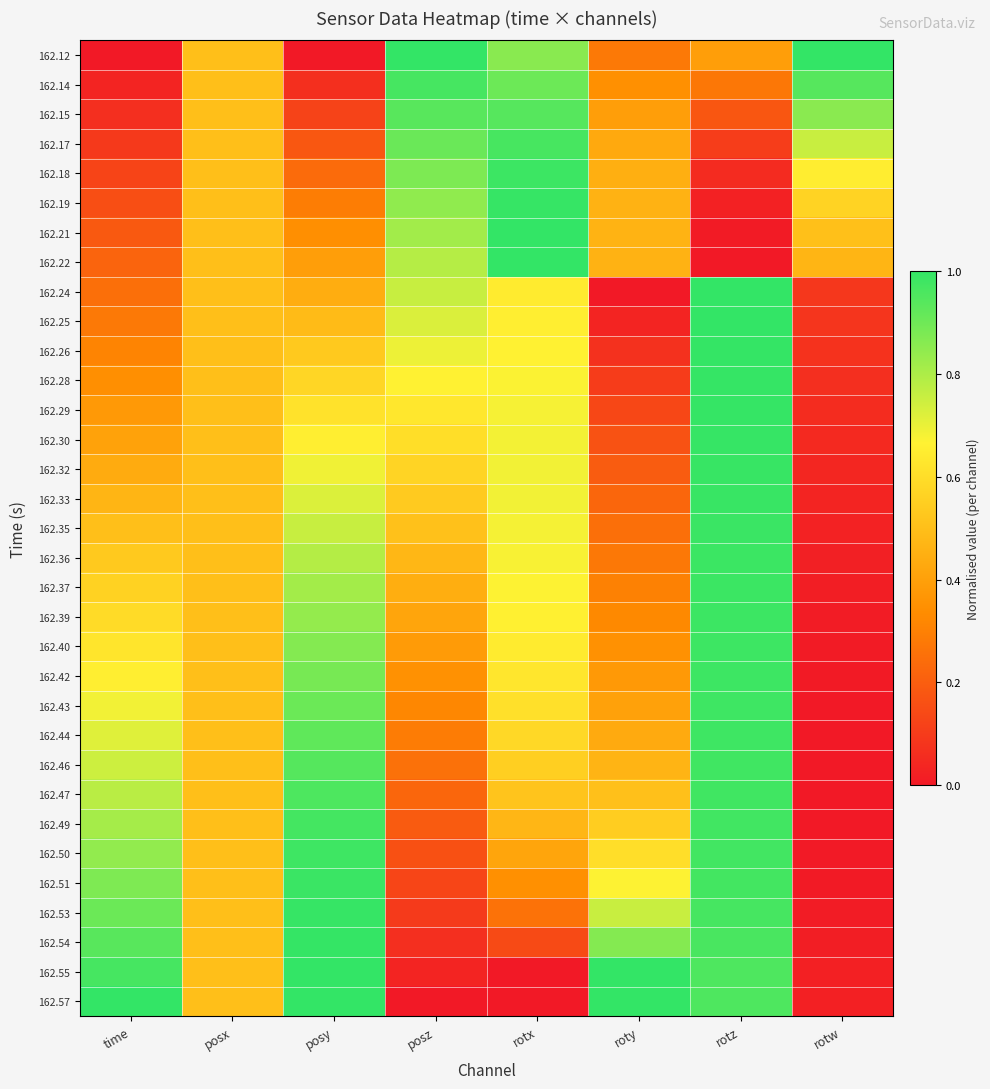

Reading left to right, extract all data points from this chart.

162.12: time=0.0	posx=0.5	posy=0.0	posz=1.0	rotx=0.9	roty=0.3	rotz=0.4	rotw=1.0
162.14: time=0.0	posx=0.5	posy=0.1	posz=1.0	rotx=0.9	roty=0.3	rotz=0.3	rotw=0.9
162.15: time=0.1	posx=0.5	posy=0.1	posz=0.9	rotx=0.9	roty=0.4	rotz=0.2	rotw=0.9
162.17: time=0.1	posx=0.5	posy=0.2	posz=0.9	rotx=1.0	roty=0.4	rotz=0.1	rotw=0.8
162.18: time=0.1	posx=0.5	posy=0.2	posz=0.9	rotx=1.0	roty=0.4	rotz=0.1	rotw=0.7
162.19: time=0.2	posx=0.5	posy=0.3	posz=0.8	rotx=1.0	roty=0.5	rotz=0.0	rotw=0.6
162.21: time=0.2	posx=0.5	posy=0.3	posz=0.8	rotx=1.0	roty=0.5	rotz=0.0	rotw=0.5
162.22: time=0.2	posx=0.5	posy=0.4	posz=0.8	rotx=1.0	roty=0.5	rotz=0.0	rotw=0.5
162.24: time=0.2	posx=0.5	posy=0.4	posz=0.8	rotx=0.6	roty=0.0	rotz=1.0	rotw=0.1
162.25: time=0.3	posx=0.5	posy=0.5	posz=0.7	rotx=0.7	roty=0.0	rotz=1.0	rotw=0.1
162.26: time=0.3	posx=0.5	posy=0.5	posz=0.7	rotx=0.7	roty=0.1	rotz=1.0	rotw=0.1
162.28: time=0.3	posx=0.5	posy=0.6	posz=0.7	rotx=0.7	roty=0.1	rotz=1.0	rotw=0.1
162.29: time=0.4	posx=0.5	posy=0.6	posz=0.6	rotx=0.7	roty=0.1	rotz=1.0	rotw=0.1
162.30: time=0.4	posx=0.5	posy=0.7	posz=0.6	rotx=0.7	roty=0.2	rotz=1.0	rotw=0.0
162.32: time=0.4	posx=0.5	posy=0.7	posz=0.6	rotx=0.7	roty=0.2	rotz=1.0	rotw=0.0
162.33: time=0.5	posx=0.5	posy=0.7	posz=0.5	rotx=0.7	roty=0.2	rotz=1.0	rotw=0.0
162.35: time=0.5	posx=0.5	posy=0.8	posz=0.5	rotx=0.7	roty=0.3	rotz=1.0	rotw=0.0
162.36: time=0.5	posx=0.5	posy=0.8	posz=0.5	rotx=0.7	roty=0.3	rotz=1.0	rotw=0.0
162.37: time=0.6	posx=0.5	posy=0.8	posz=0.4	rotx=0.7	roty=0.3	rotz=1.0	rotw=0.0
162.39: time=0.6	posx=0.5	posy=0.8	posz=0.4	rotx=0.7	roty=0.3	rotz=1.0	rotw=0.0
162.40: time=0.6	posx=0.5	posy=0.9	posz=0.4	rotx=0.6	roty=0.4	rotz=1.0	rotw=0.0
162.42: time=0.7	posx=0.5	posy=0.9	posz=0.4	rotx=0.6	roty=0.4	rotz=1.0	rotw=0.0
162.43: time=0.7	posx=0.5	posy=0.9	posz=0.3	rotx=0.6	roty=0.4	rotz=1.0	rotw=0.0
162.44: time=0.7	posx=0.5	posy=0.9	posz=0.3	rotx=0.6	roty=0.4	rotz=1.0	rotw=0.0
162.46: time=0.7	posx=0.5	posy=0.9	posz=0.3	rotx=0.6	roty=0.5	rotz=1.0	rotw=0.0
162.47: time=0.8	posx=0.5	posy=1.0	posz=0.2	rotx=0.5	roty=0.5	rotz=1.0	rotw=0.0
162.49: time=0.8	posx=0.5	posy=1.0	posz=0.2	rotx=0.5	roty=0.5	rotz=1.0	rotw=0.0
162.50: time=0.8	posx=0.5	posy=1.0	posz=0.2	rotx=0.4	roty=0.6	rotz=1.0	rotw=0.0
162.51: time=0.9	posx=0.5	posy=1.0	posz=0.1	rotx=0.3	roty=0.7	rotz=1.0	rotw=0.0
162.53: time=0.9	posx=0.5	posy=1.0	posz=0.1	rotx=0.3	roty=0.8	rotz=1.0	rotw=0.0
162.54: time=0.9	posx=0.5	posy=1.0	posz=0.1	rotx=0.1	roty=0.9	rotz=1.0	rotw=0.0
162.55: time=1.0	posx=0.5	posy=1.0	posz=0.0	rotx=0.0	roty=1.0	rotz=1.0	rotw=0.0
162.57: time=1.0	posx=0.5	posy=1.0	posz=0.0	rotx=0.0	roty=1.0	rotz=1.0	rotw=0.0